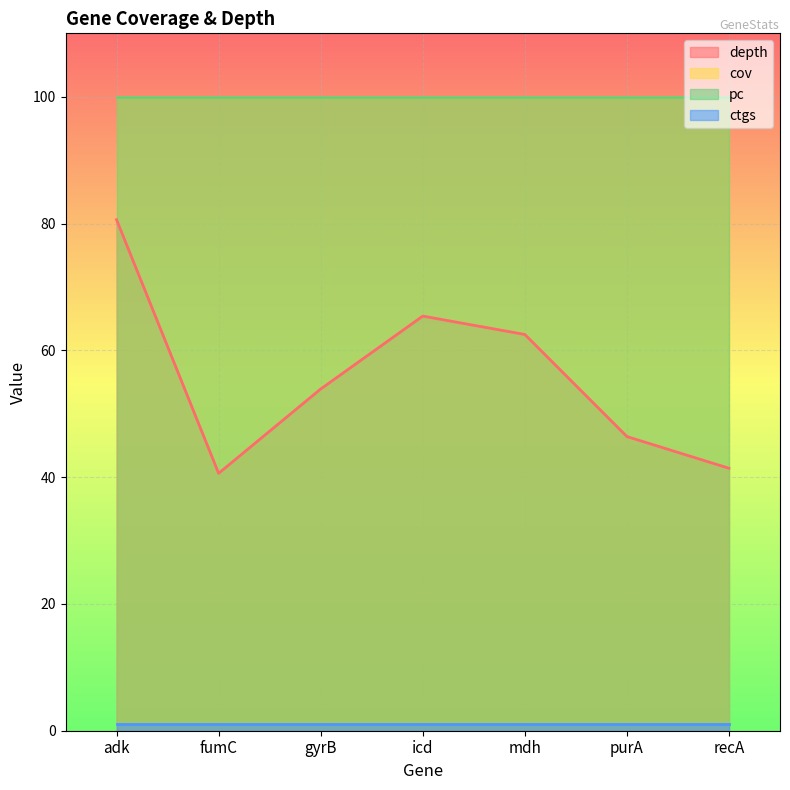

What position from the left is fumC?

2